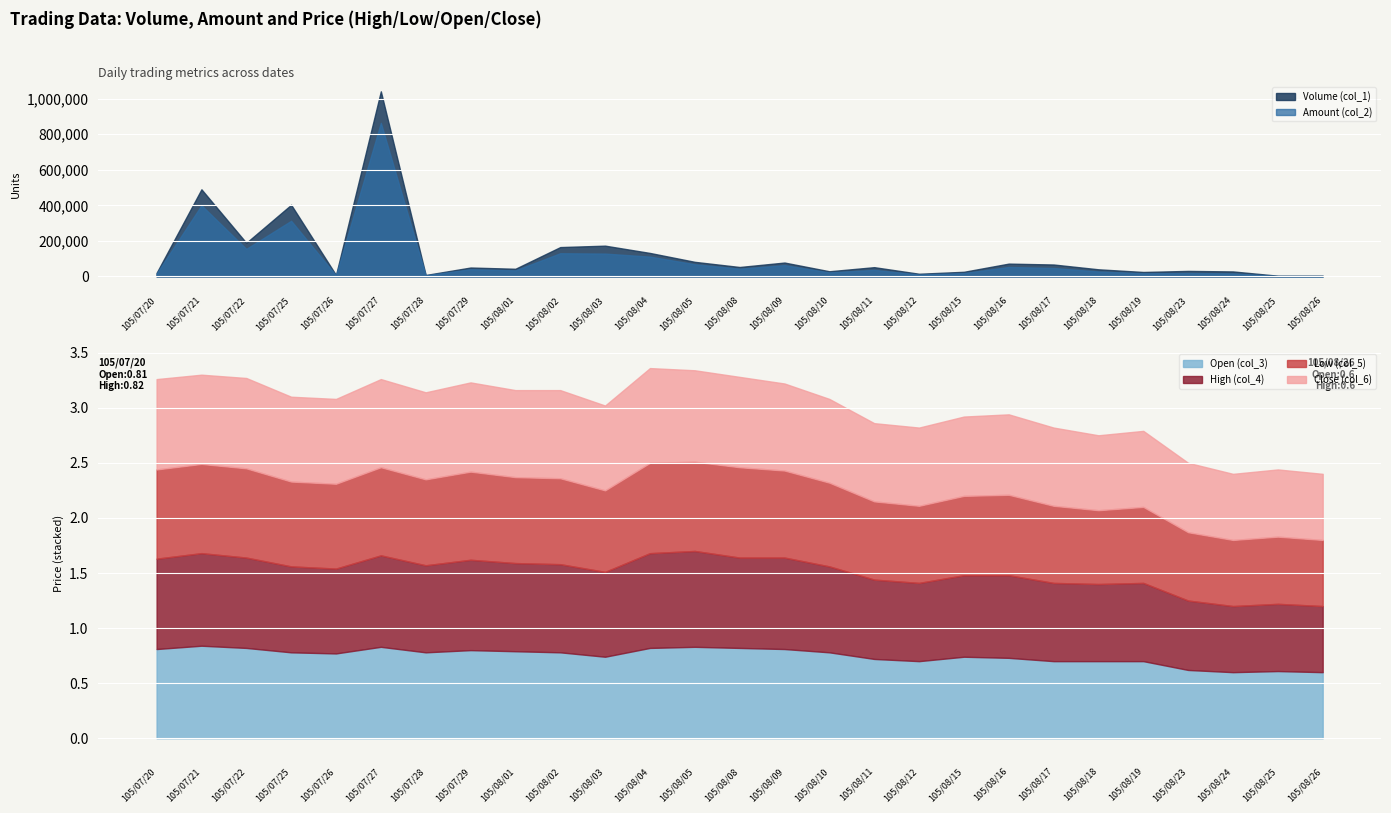

At which label is Open (col_3) closest to 0?

105/08/24